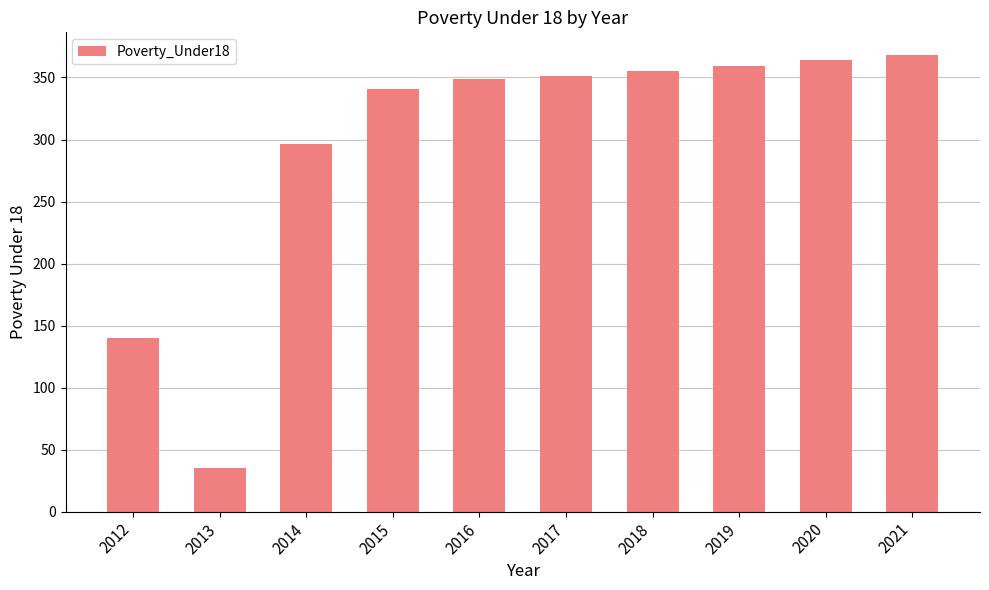

What is the maximum value shown in the chart?

368